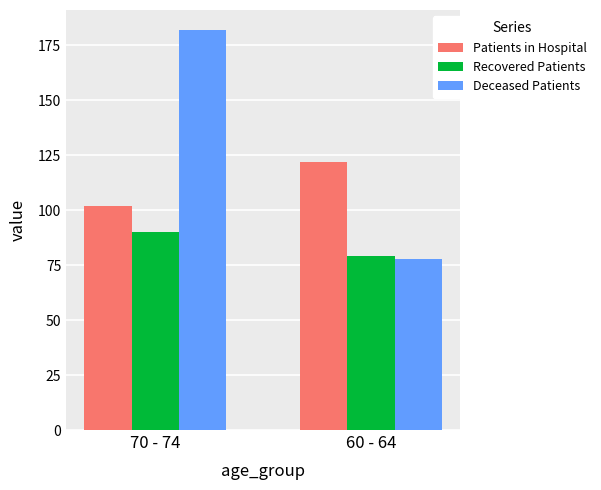

True or false: Patients in Hospital has a value of 43 at 70 - 74.

False